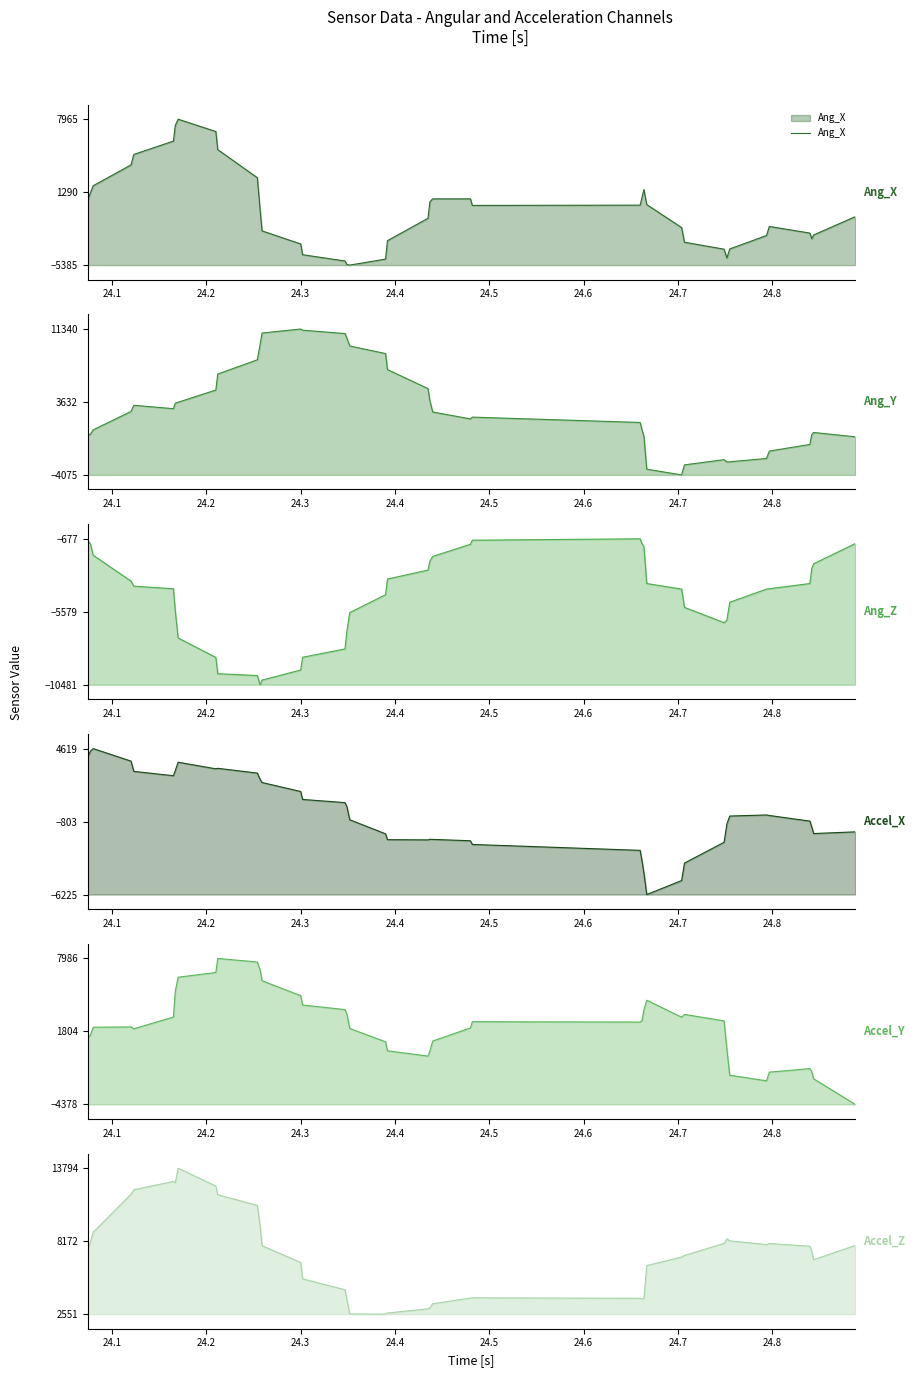

How many lines are shown in the chart?

1